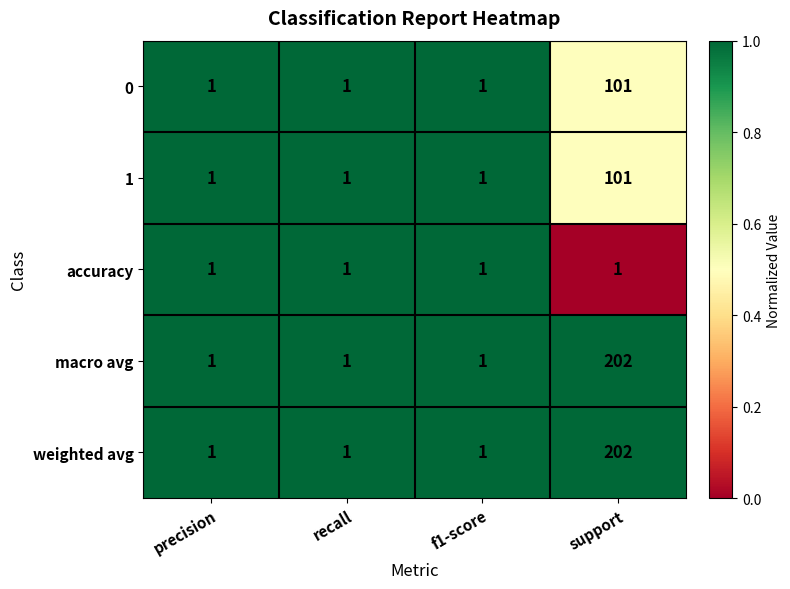

What is the average value of the 1 series?

26